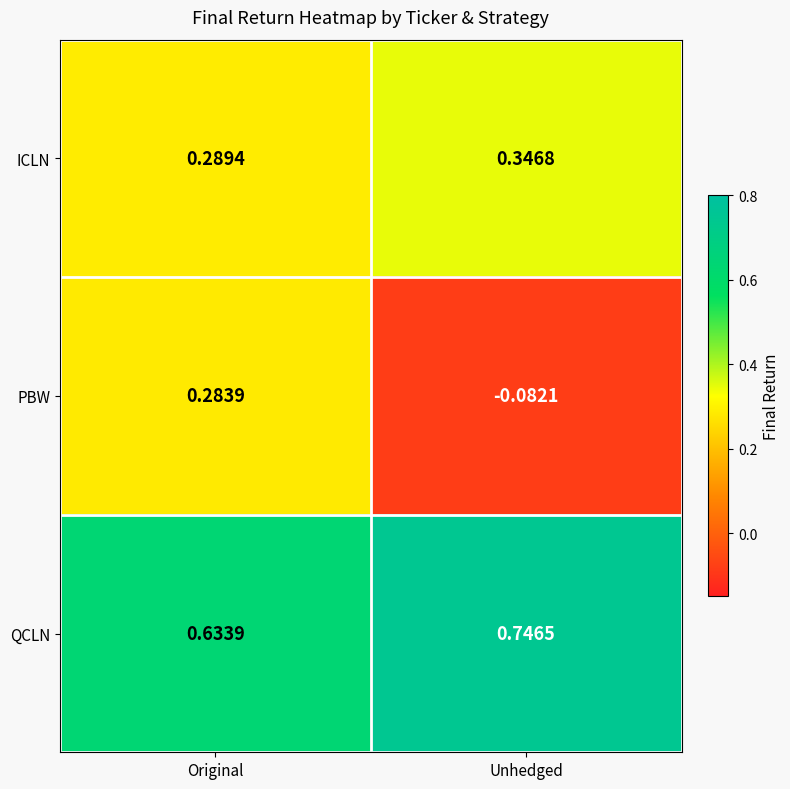

How many series are shown in this chart?

3